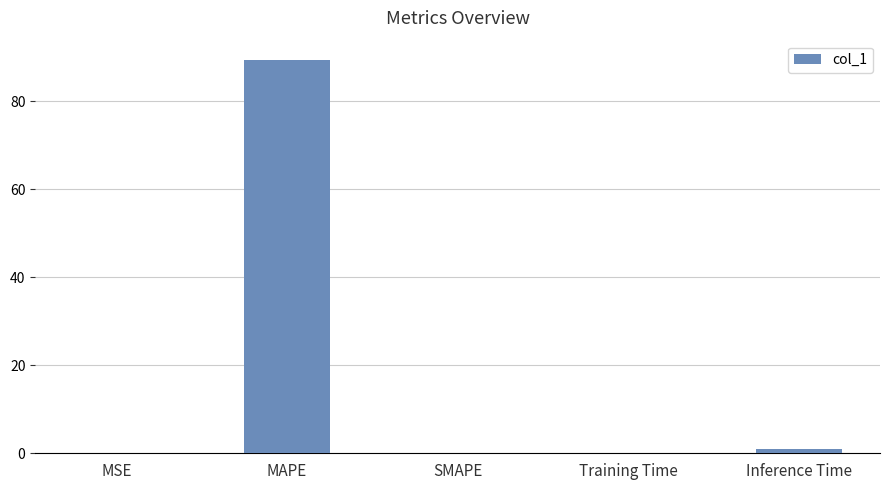

What is the maximum value shown in the chart?

89.3